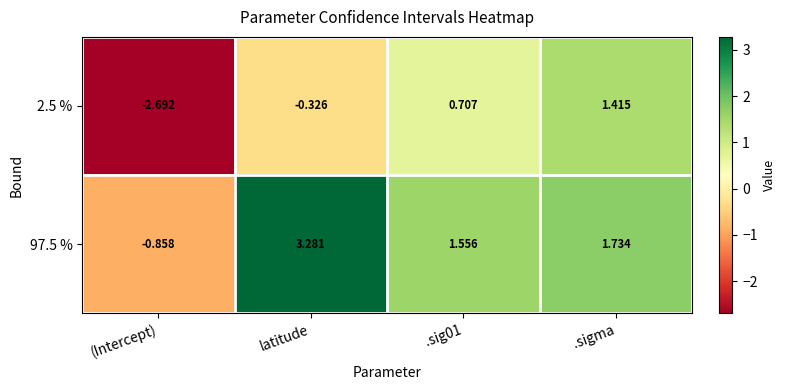

At which category does the chart reach its peak across all series?

latitude